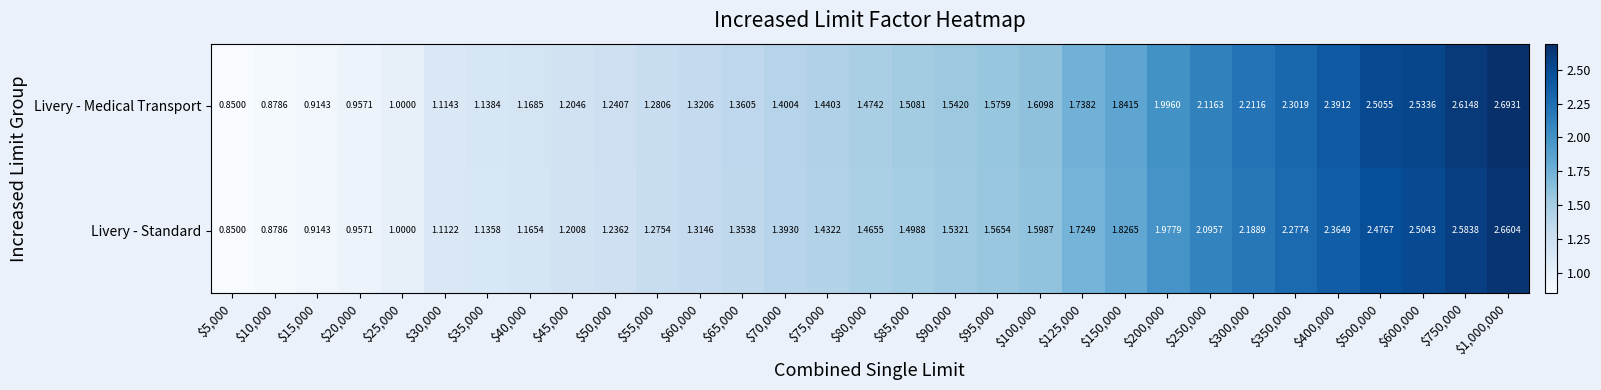

Which series has the widest spread of values?

Livery - Medical Transport